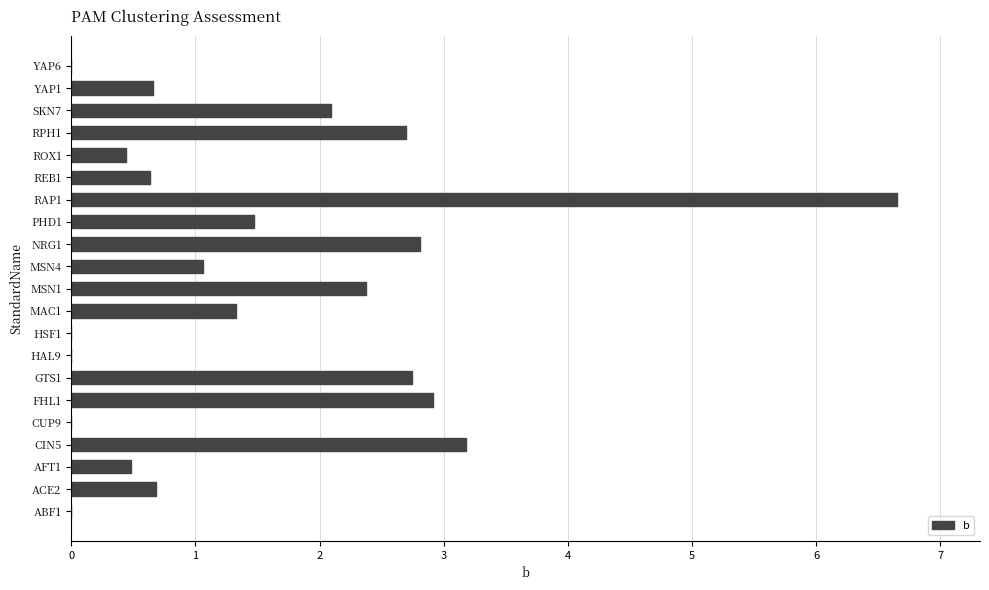

What is the sum of all values?

32.2